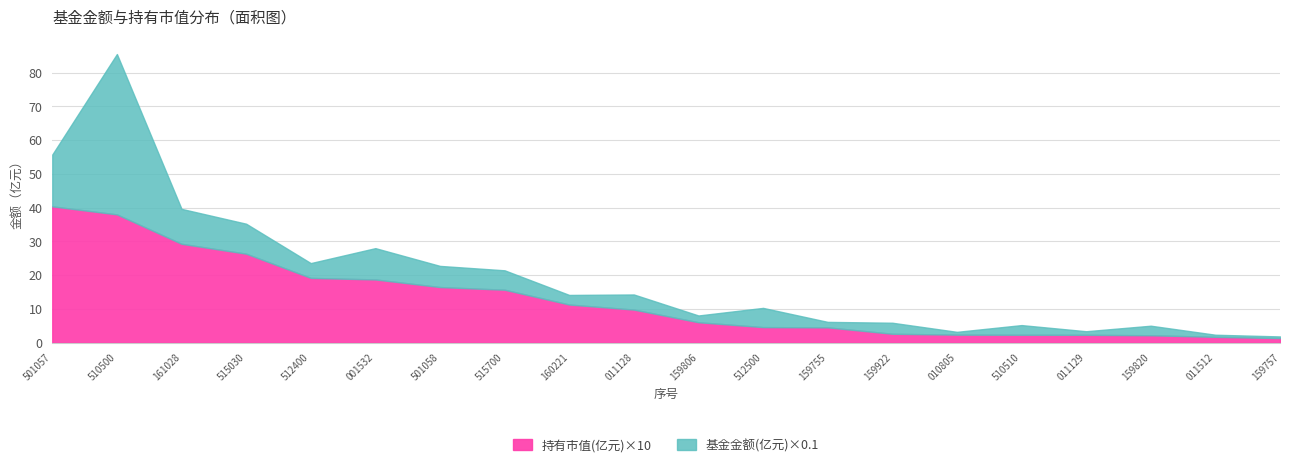

True or false: 基金金额(亿元) and 持有市值(亿元) intersect in this chart.

False